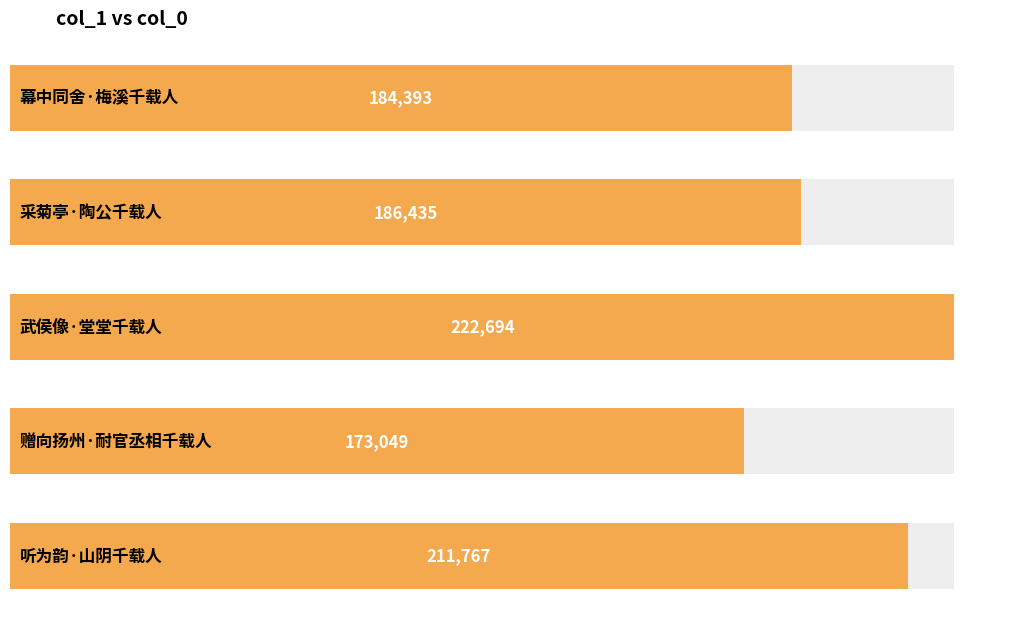

Reading left to right, extract all data points from this chart.

184393	186435	222694	173049	211767